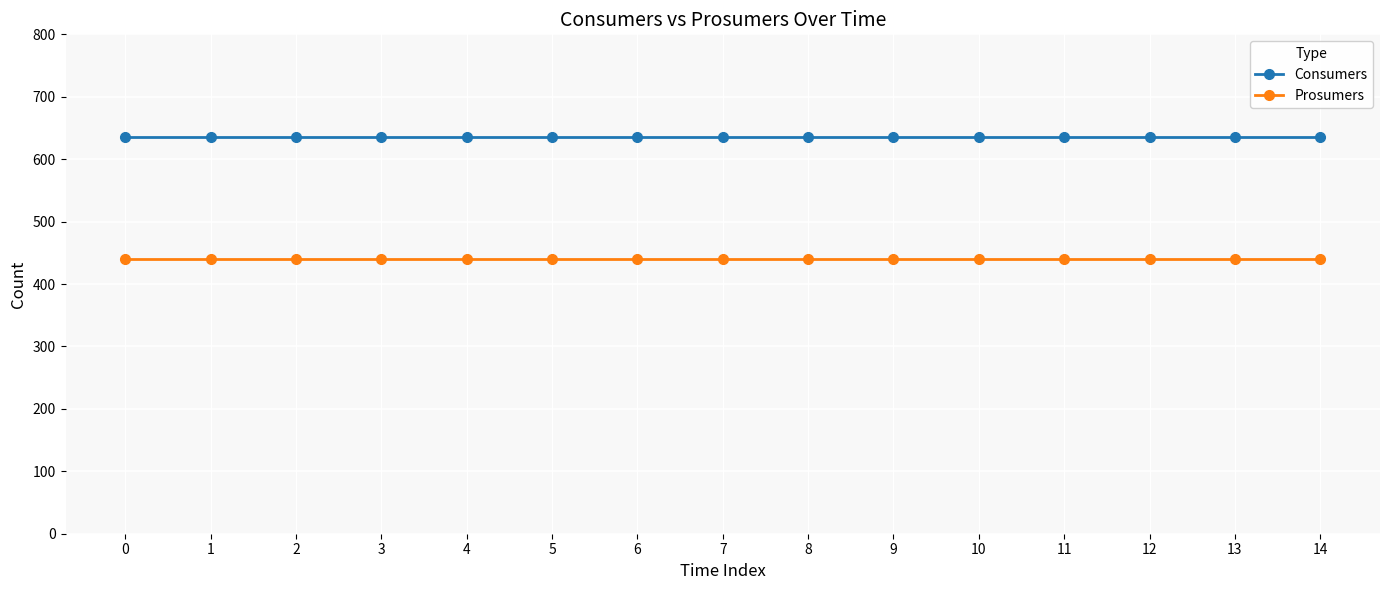

Reading left to right, what are all the values shown in this chart?

Consumers: 635	635	635	635	635	635	635	635	635	635	635	635	635	635	635
Prosumers: 440	440	440	440	440	440	440	440	440	440	440	440	440	440	440